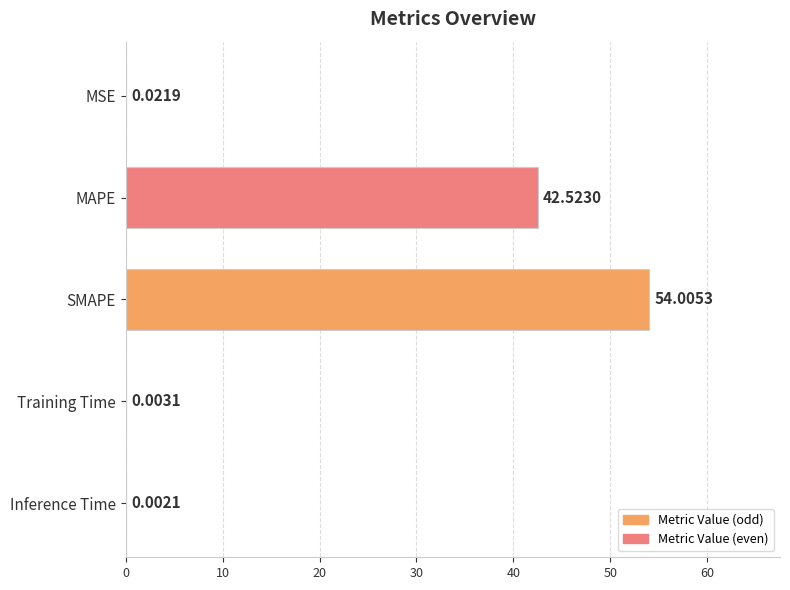

Which category has the highest value across all series?

SMAPE